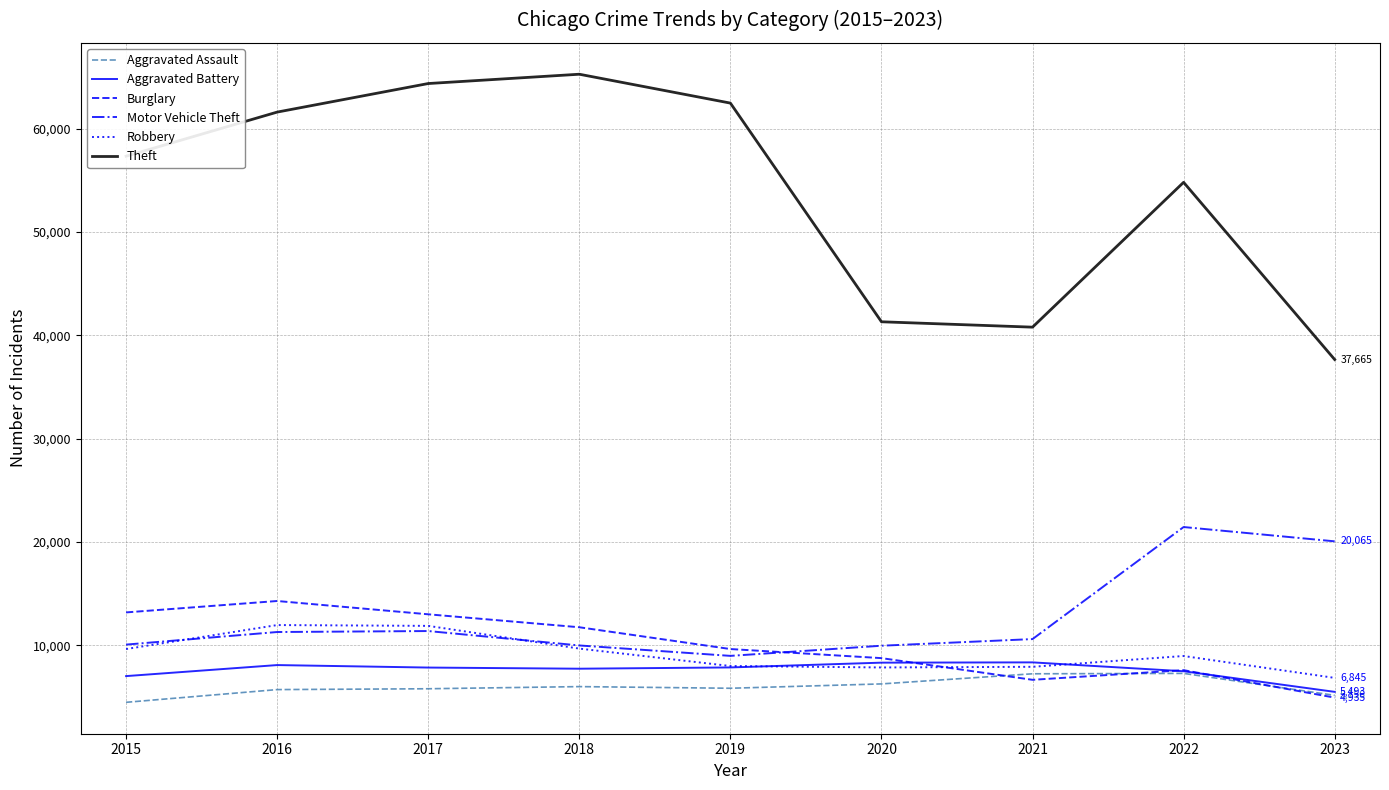

What is the maximum value shown in the chart?

65287